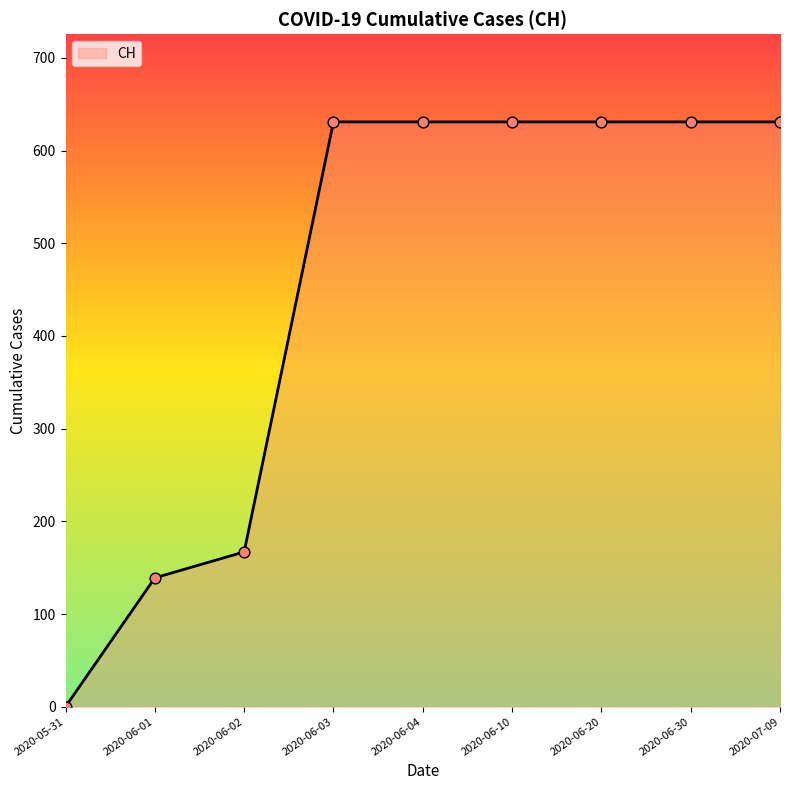

What is the ratio of the value at 2020-06-30 to the value at 2020-07-09?

1.0